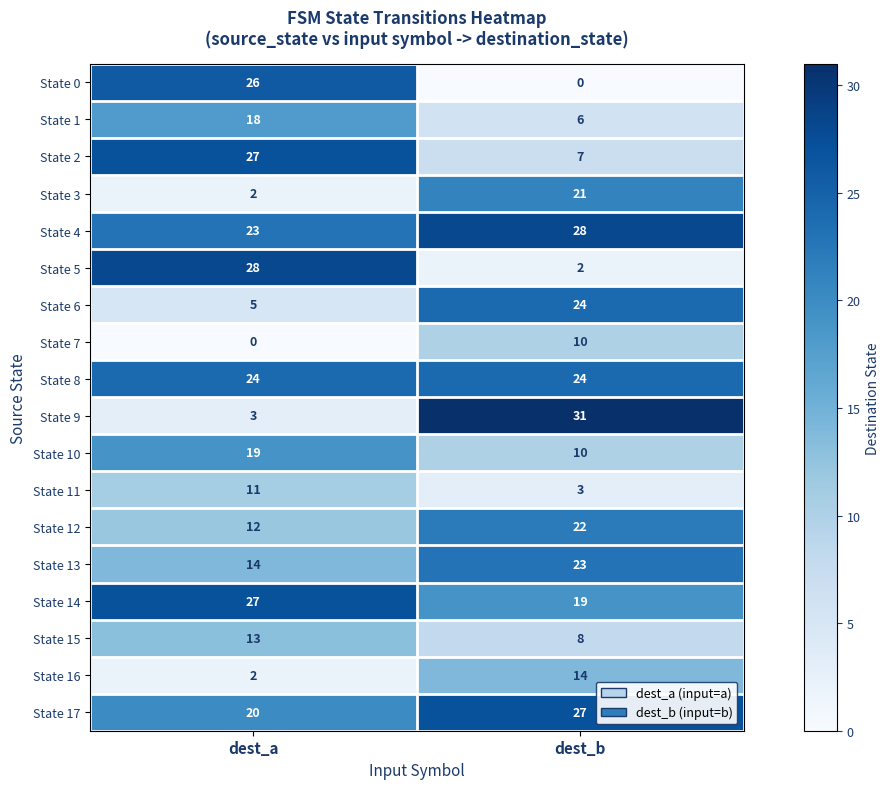

What is the spread (max minus min) of values at dest_b?

31